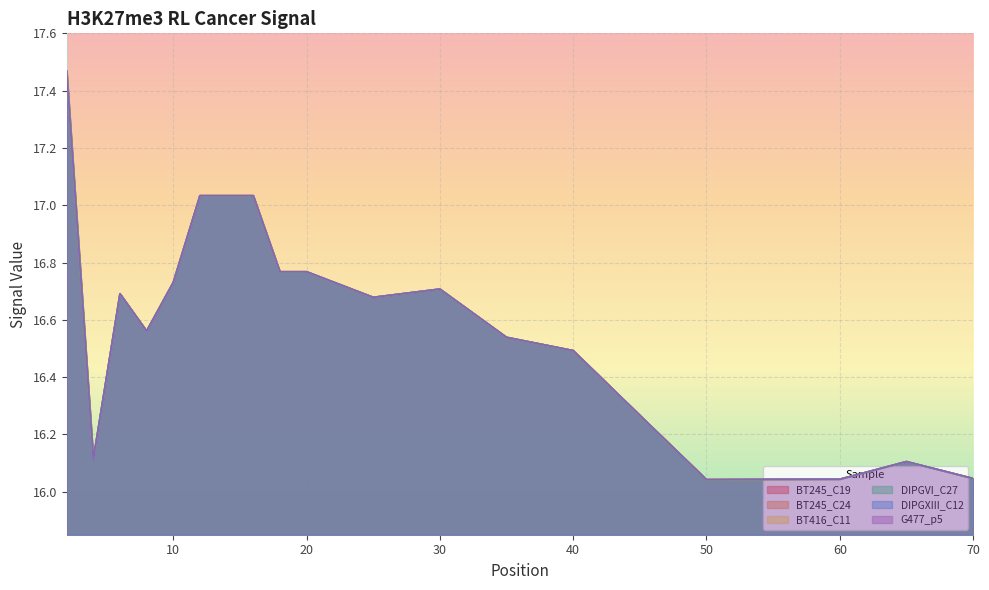

How many interior local valleys does the DIPGVI_C27 series have?

4